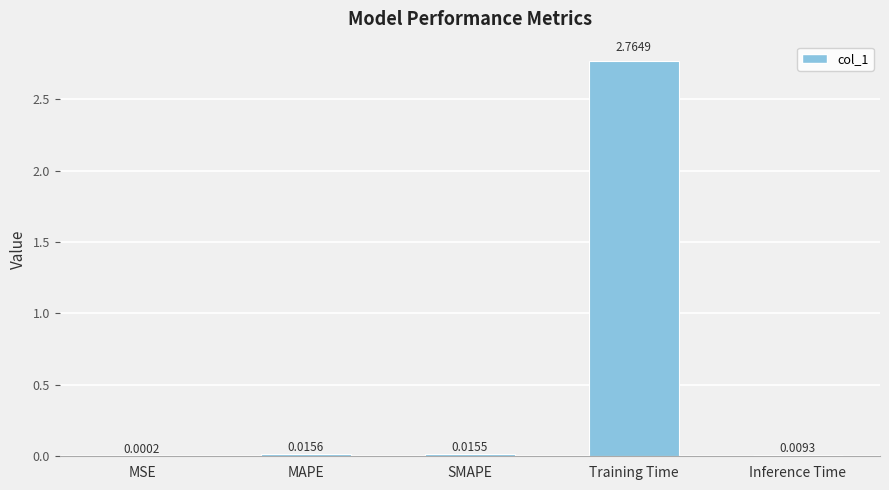

True or false: the data shows 0.0 at MSE.

True